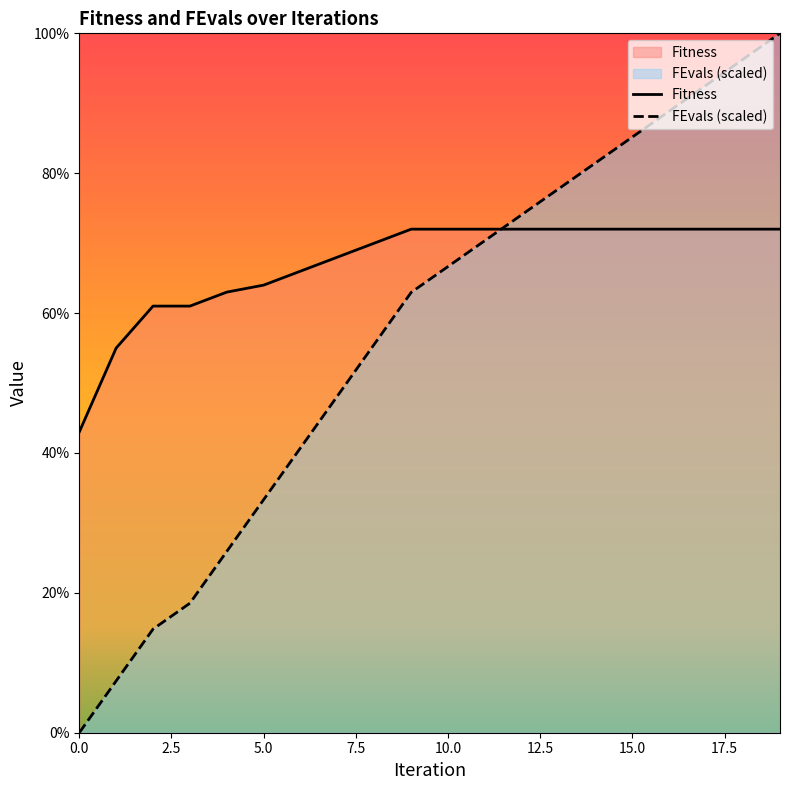

Which category has the highest value across all series?

19